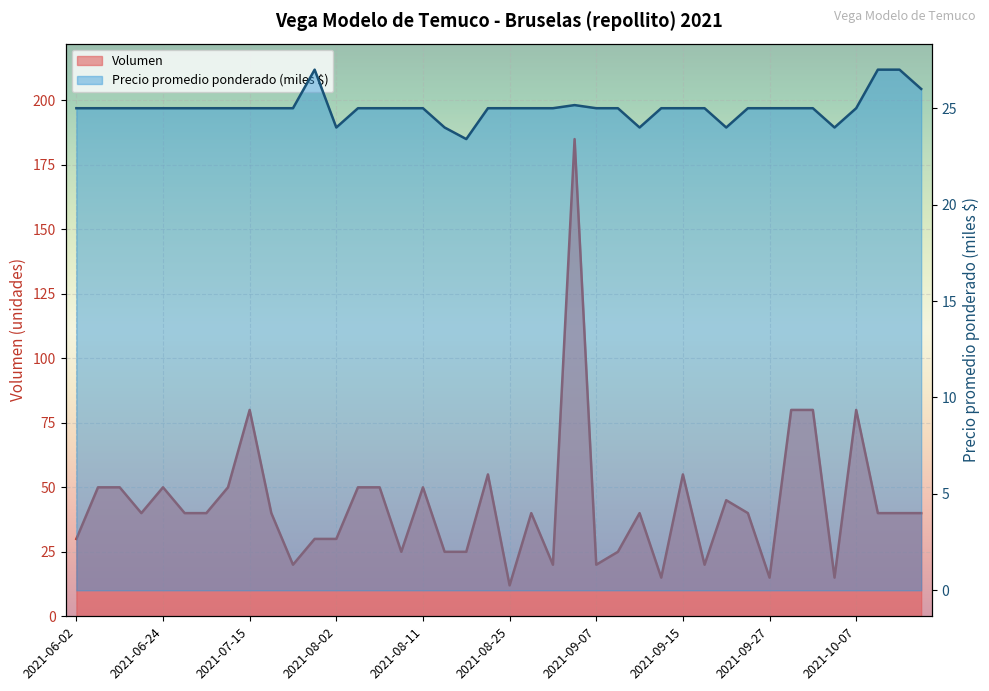

The value of Precio promedio ponderado at 2021-10-08 is 11.2. True or false?

False